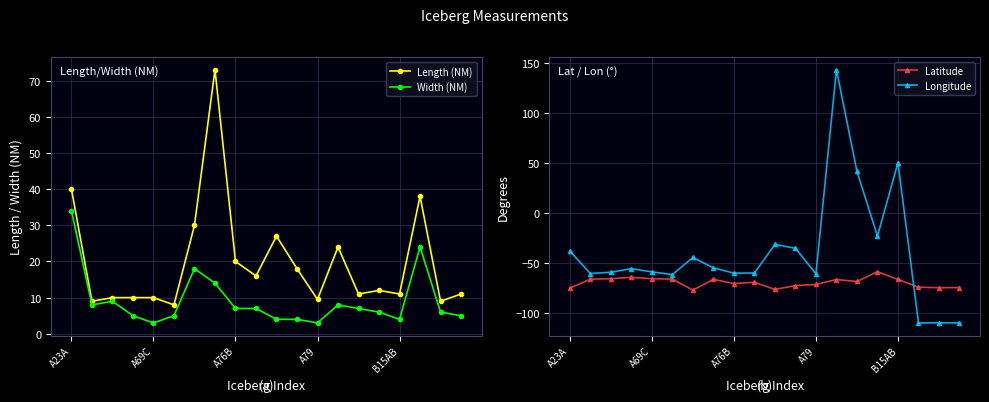

How many interior local valleys does the Length (NM) series have?

7